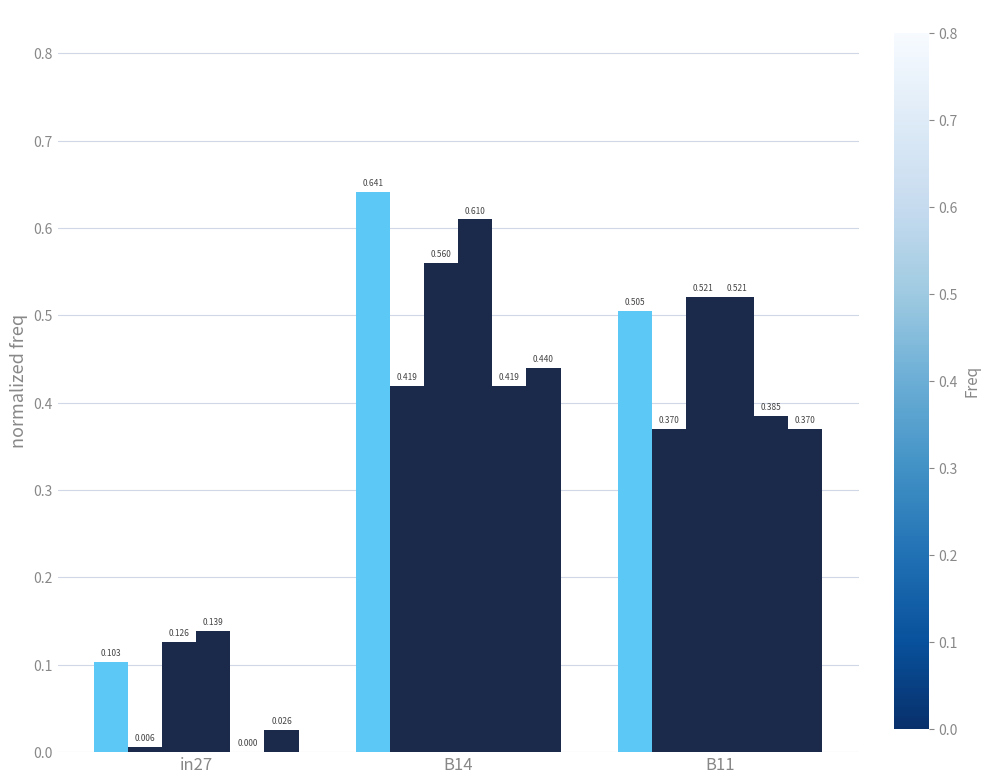

How many groups of bars are there?

3